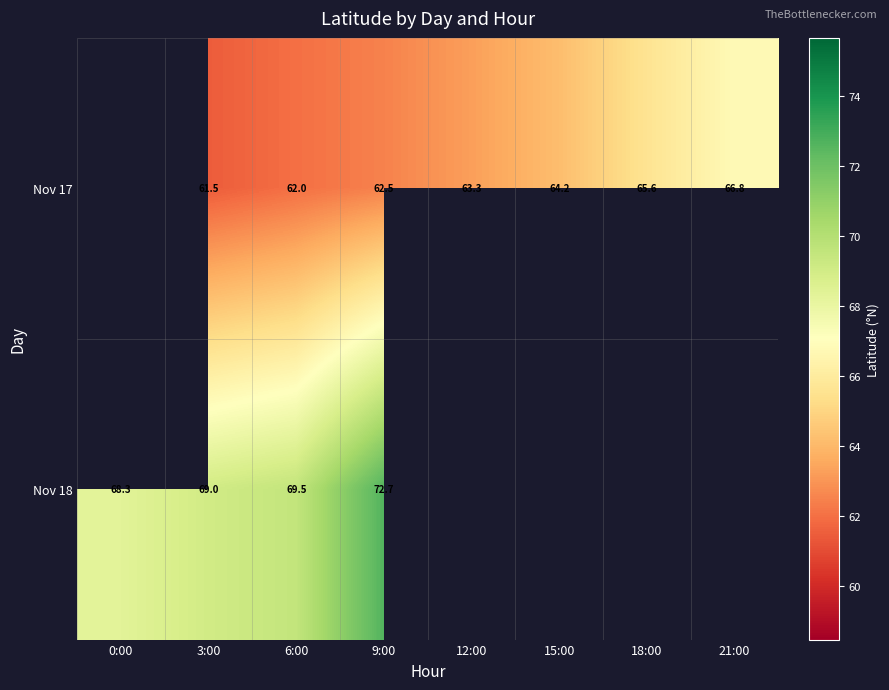

Count the number of data series in this chart.

2